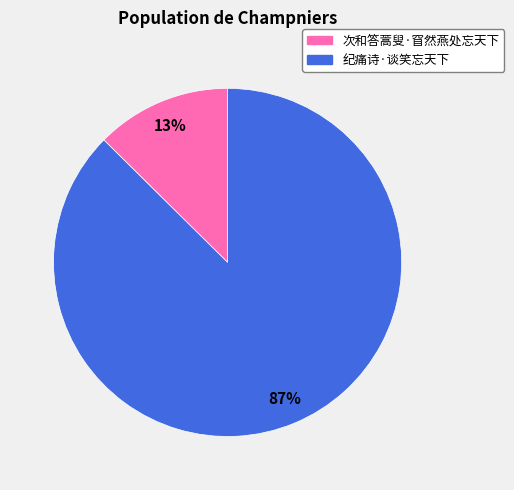

Which slice is the smallest?

次和答蒿叟·窅然燕处忘天下